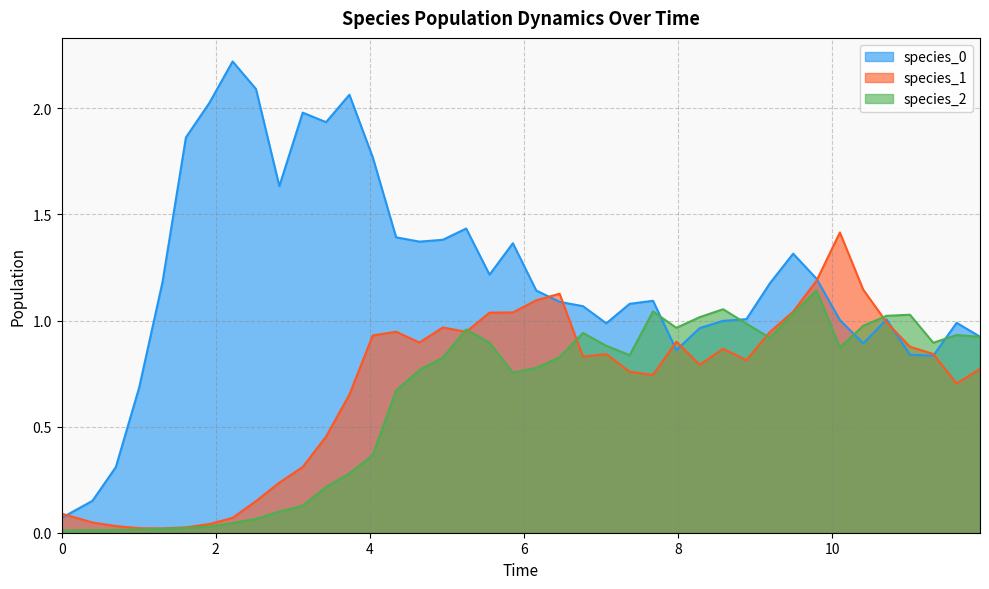

Which series has the widest spread of values?

species_0